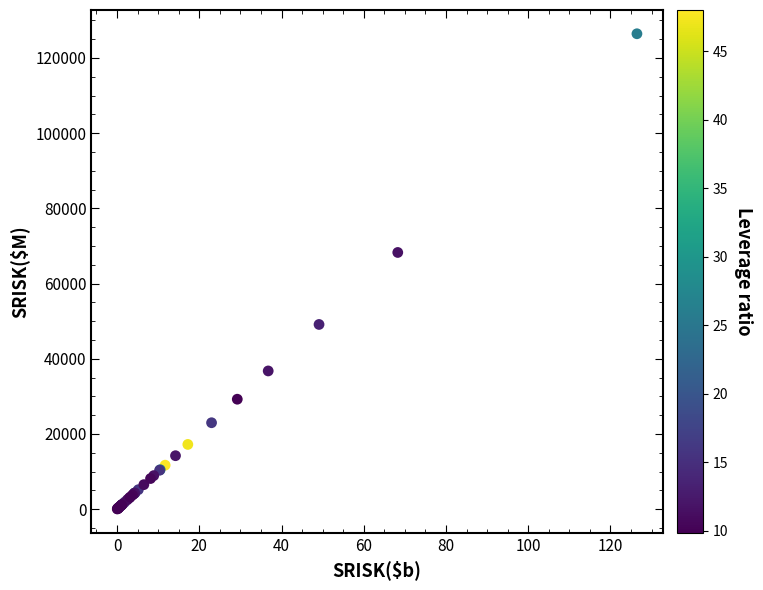

What Y value in the scatter plot is closest to 63246?

68270.9